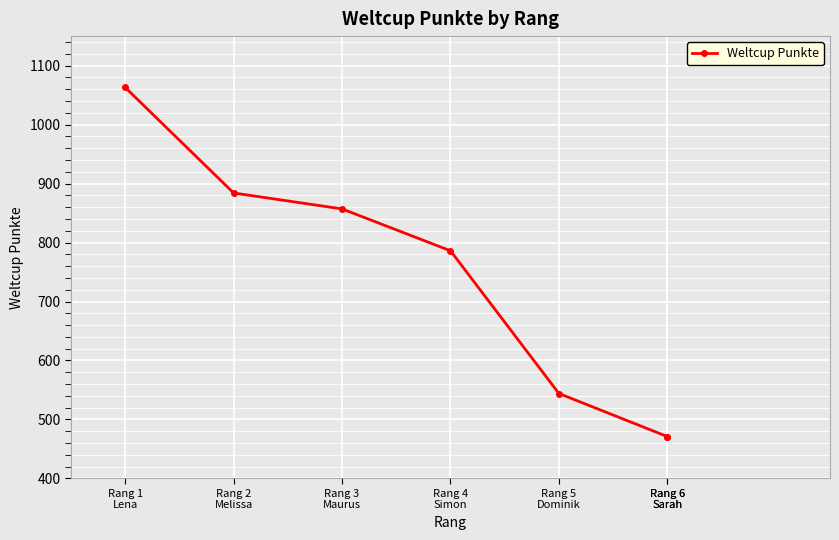

Where does the data first go above 786?

Rang 1
Lena